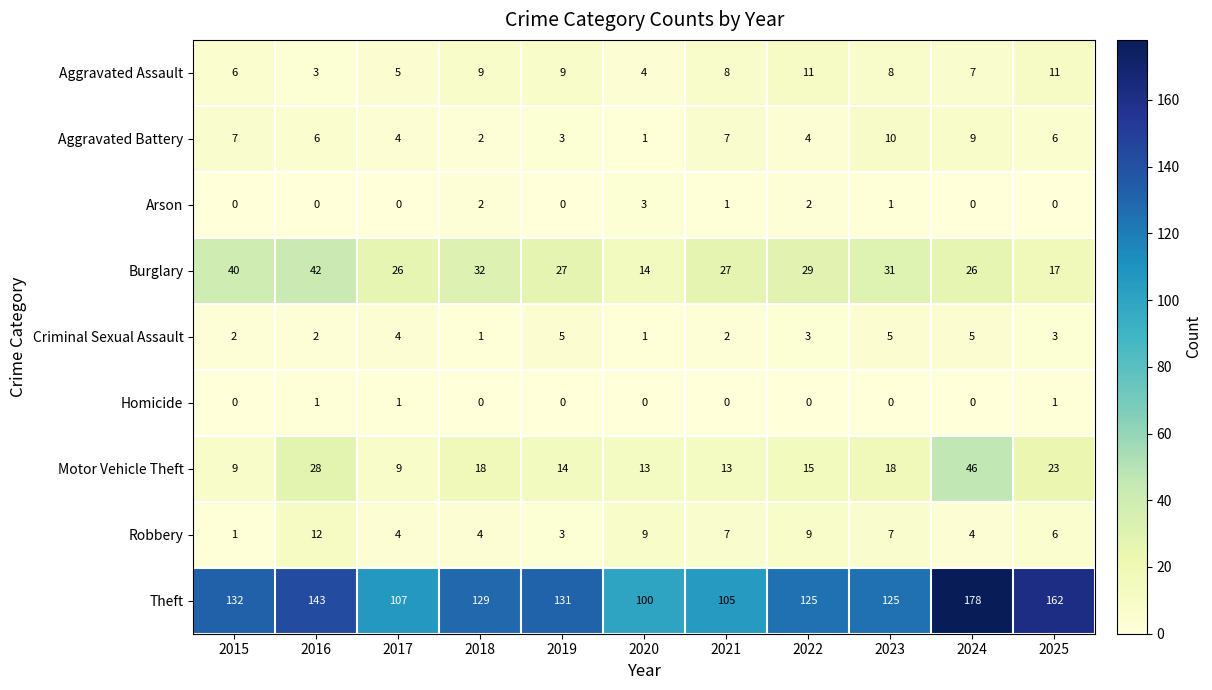

At how many categories does at least one series exceed 152?

2